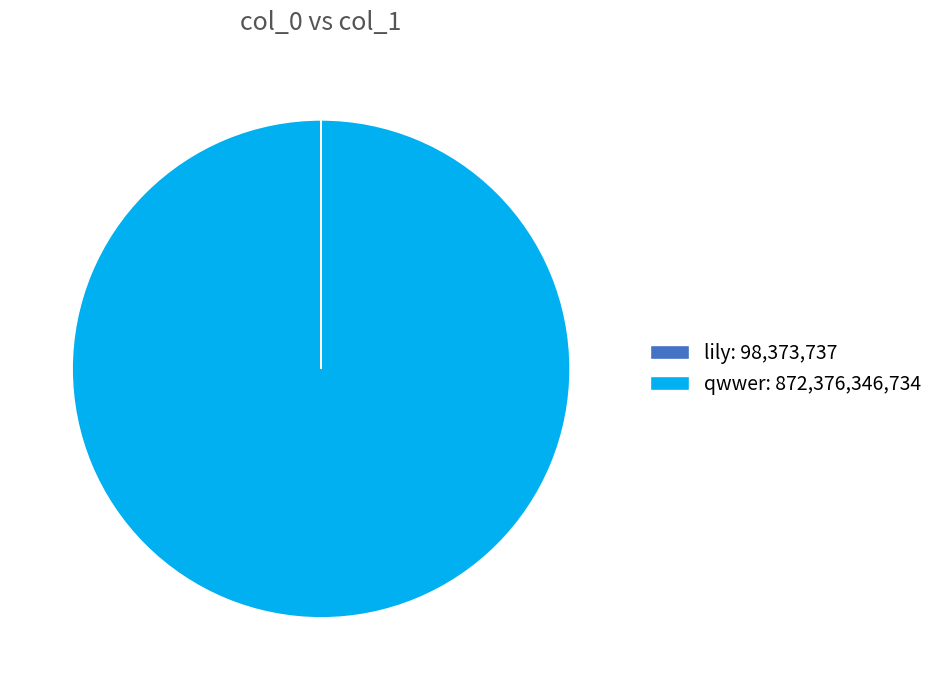

True or false: qwwer: 872,376,346,734 accounts for 86% of the total.

False